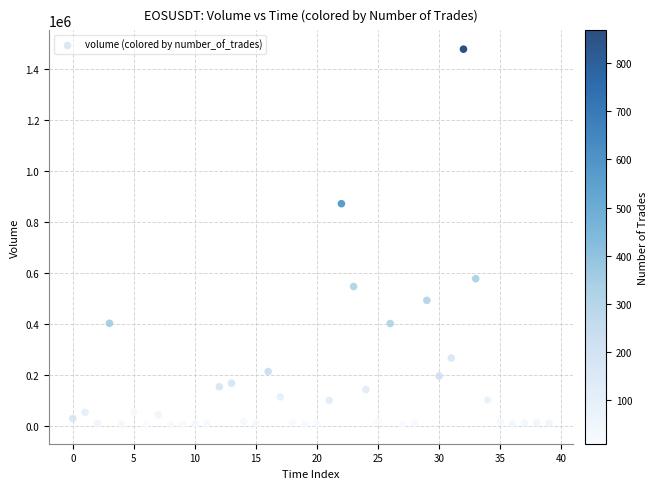

What Y value in the scatter plot is closest to 739877?

870630.6